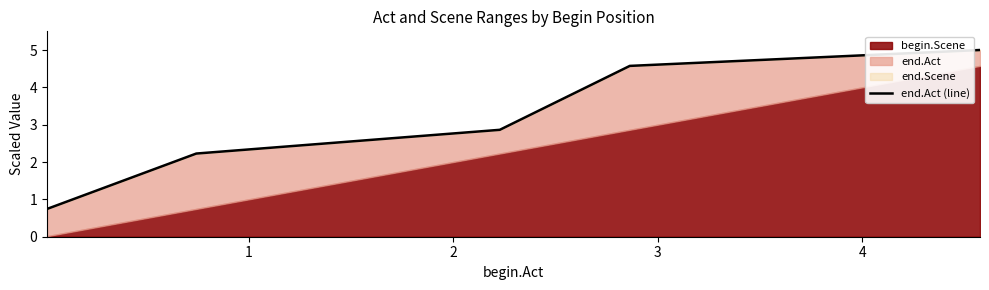

What is the average value?

3.1